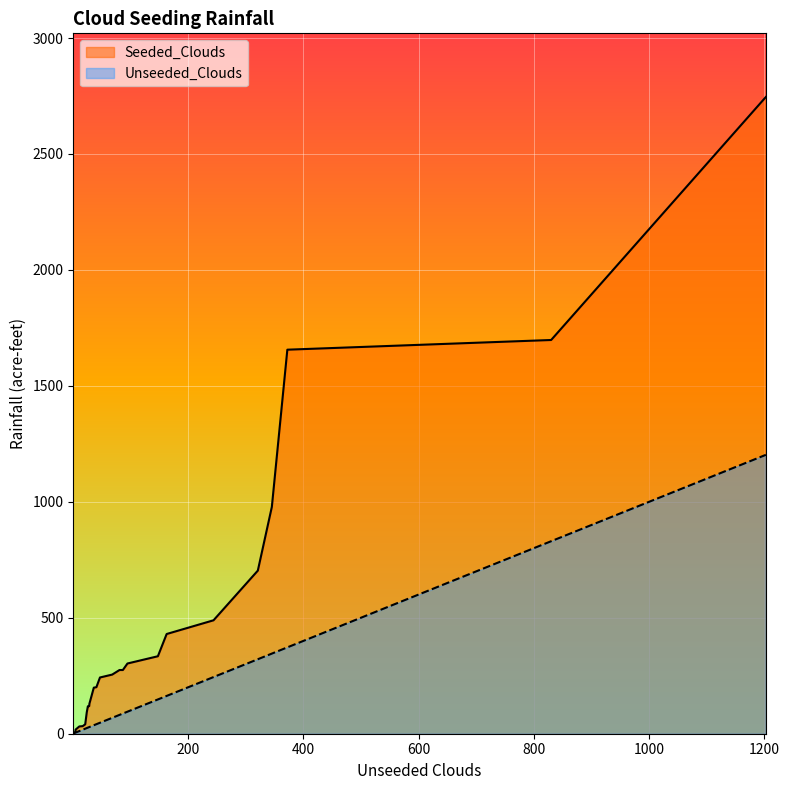

Rank the series at 20 from lowest to highest value.

Unseeded_Clouds, Seeded_Clouds